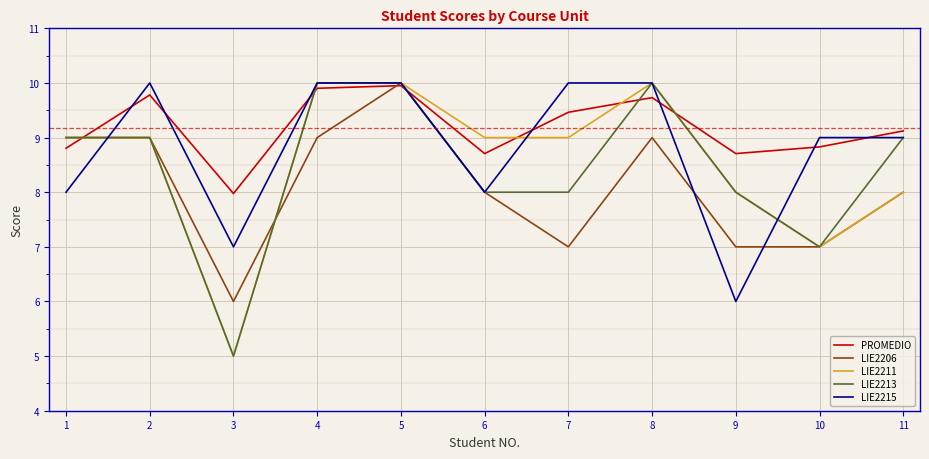

What is the difference between the highest and lowest values at 11?

1.1